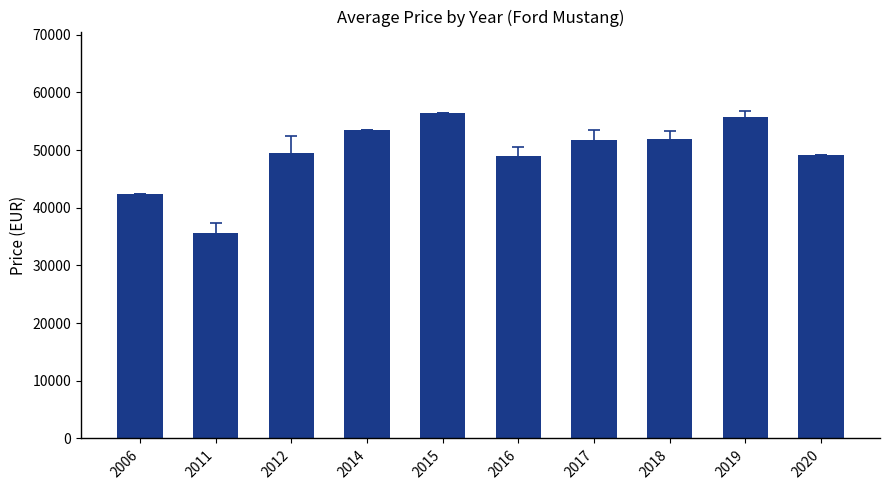

What is the change in value from 2006 to 2020?

+6860.0